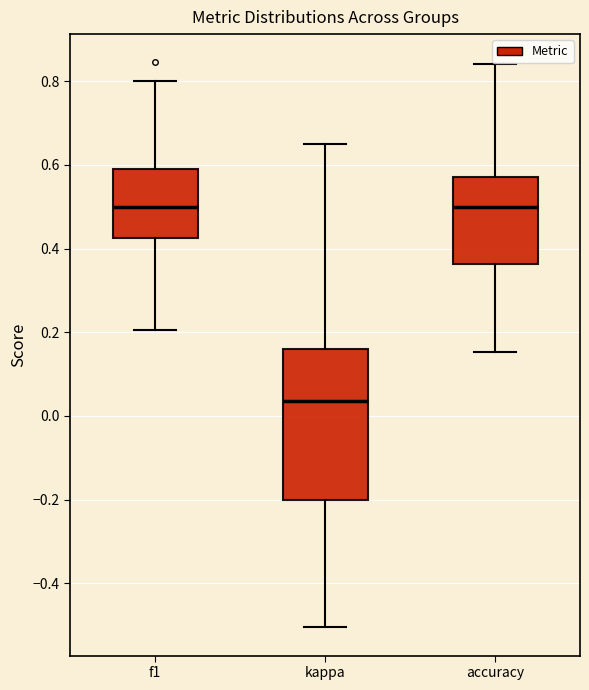

Reading left to right, read every box against the y-axis: the position of its median line, the range the box covers, and the ends of its whiskers. The values are not printed on the chart, so give them approximately, as read against the axis.

f1: median 0.50, box 0.42 to 0.60, whiskers 0.20 to 0.80
kappa: median 0.04, box -0.20 to 0.16, whiskers -0.50 to 0.66
accuracy: median 0.50, box 0.36 to 0.58, whiskers 0.16 to 0.84